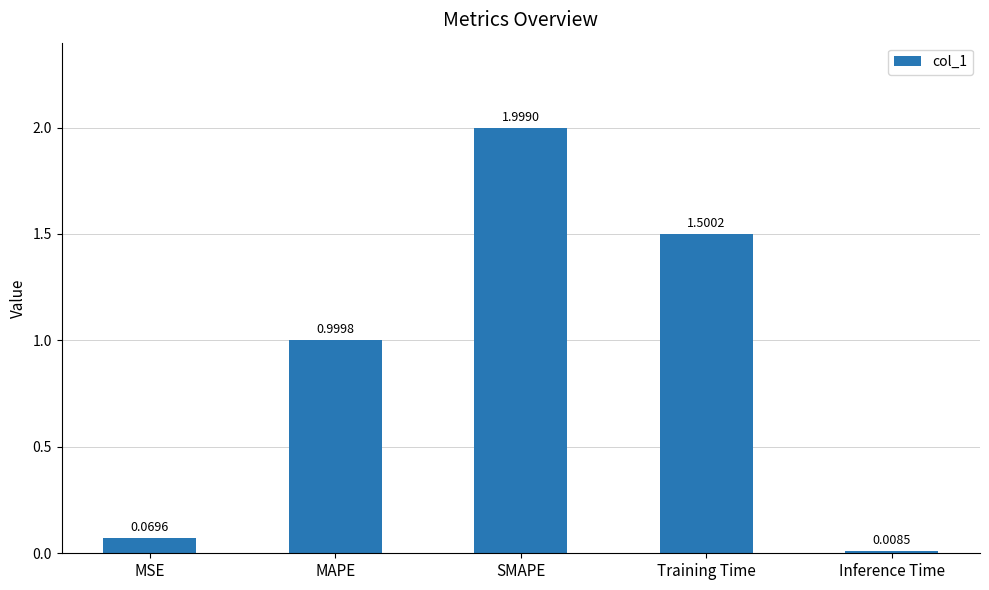

What is the sum of all values?

4.6